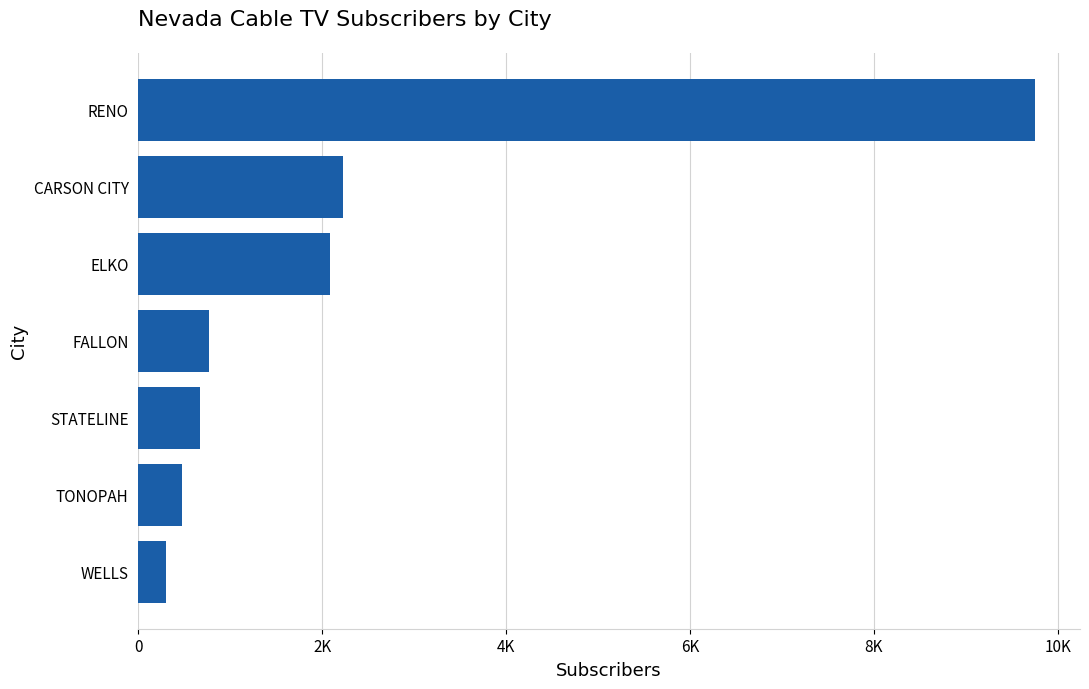

Does the chart contain any negative values?

No